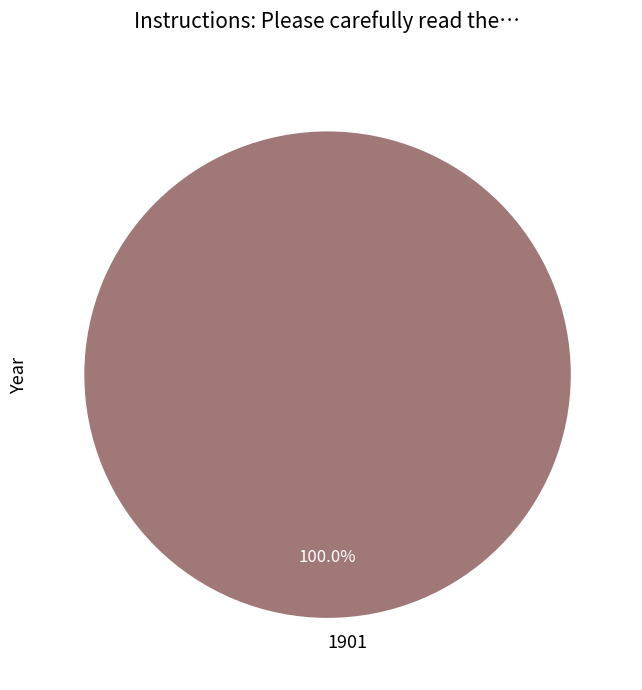

Does any single category account for the majority?

Yes